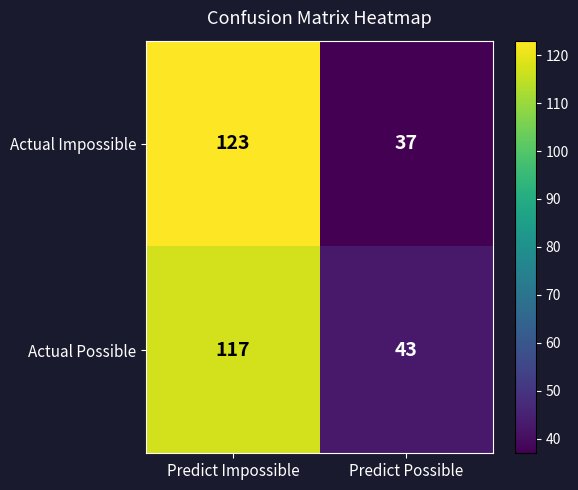

At which category is the sum across all series the highest?

Predict Impossible